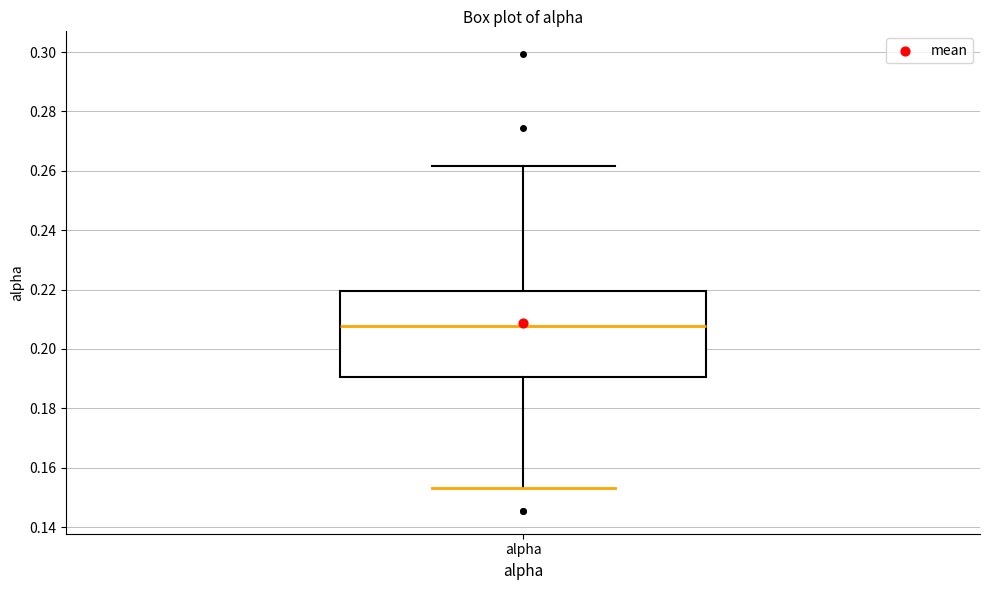

Read this box plot against the y-axis: the position of the median line, the range covered by the box, and the ends of both whiskers. The values are not printed on the chart, so give them approximately, as read against the axis.

median 0.208, box 0.190 to 0.220, whiskers 0.154 to 0.262